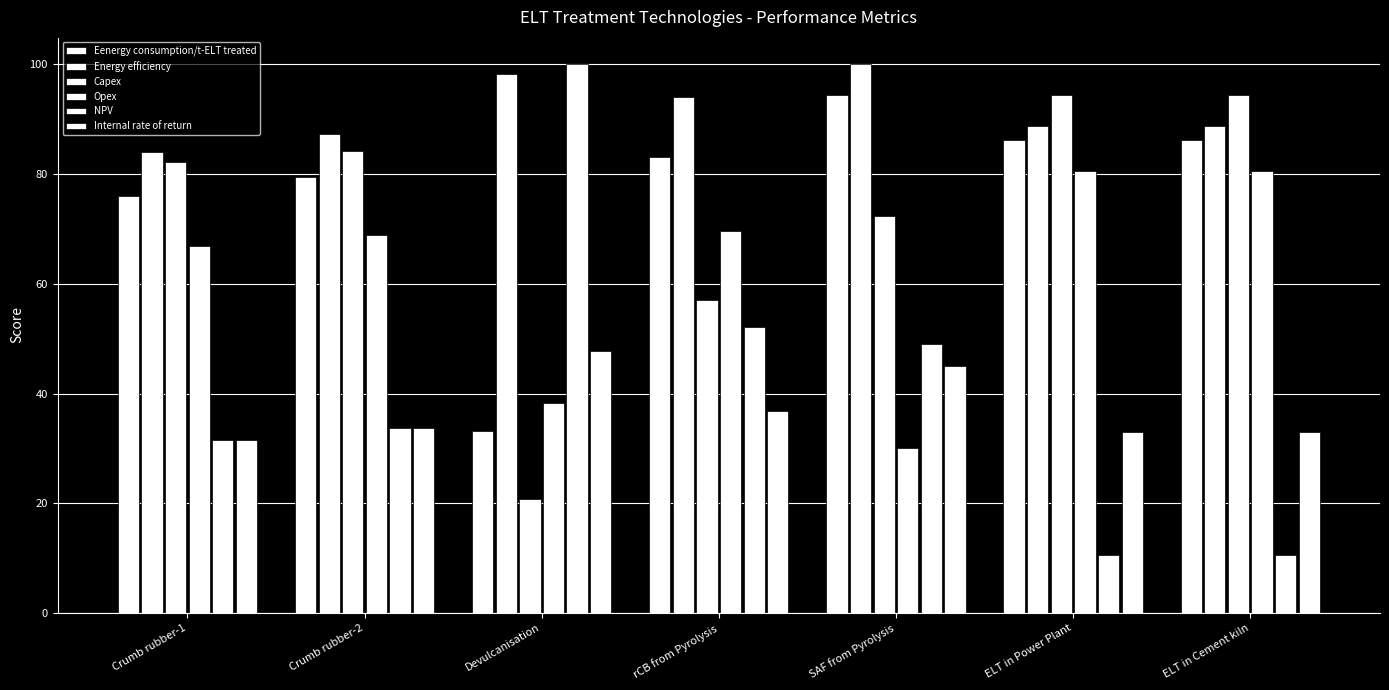

Reading right to left, extract all data points from this chart.

Eenergy consumption/t-ELT treated: ELT in Cement kiln=86.1	ELT in Power Plant=86.1	SAF from Pyrolysis=94.5	rCB from Pyrolysis=83.1	Devulcanisation=33.1	Crumb rubber-2=79.4	Crumb rubber-1=76.1
Energy efficiency: ELT in Cement kiln=88.7	ELT in Power Plant=88.7	SAF from Pyrolysis=100.0	rCB from Pyrolysis=94.1	Devulcanisation=98.2	Crumb rubber-2=87.4	Crumb rubber-1=84.0
Capex: ELT in Cement kiln=94.5	ELT in Power Plant=94.5	SAF from Pyrolysis=72.3	rCB from Pyrolysis=57.0	Devulcanisation=20.7	Crumb rubber-2=84.3	Crumb rubber-1=82.2
Opex: ELT in Cement kiln=80.5	ELT in Power Plant=80.5	SAF from Pyrolysis=30.0	rCB from Pyrolysis=69.5	Devulcanisation=38.2	Crumb rubber-2=68.9	Crumb rubber-1=66.9
NPV: ELT in Cement kiln=10.6	ELT in Power Plant=10.6	SAF from Pyrolysis=49.1	rCB from Pyrolysis=52.1	Devulcanisation=100.0	Crumb rubber-2=33.7	Crumb rubber-1=31.6
Internal rate of return: ELT in Cement kiln=33.0	ELT in Power Plant=33.0	SAF from Pyrolysis=45.0	rCB from Pyrolysis=36.8	Devulcanisation=47.7	Crumb rubber-2=33.7	Crumb rubber-1=31.6